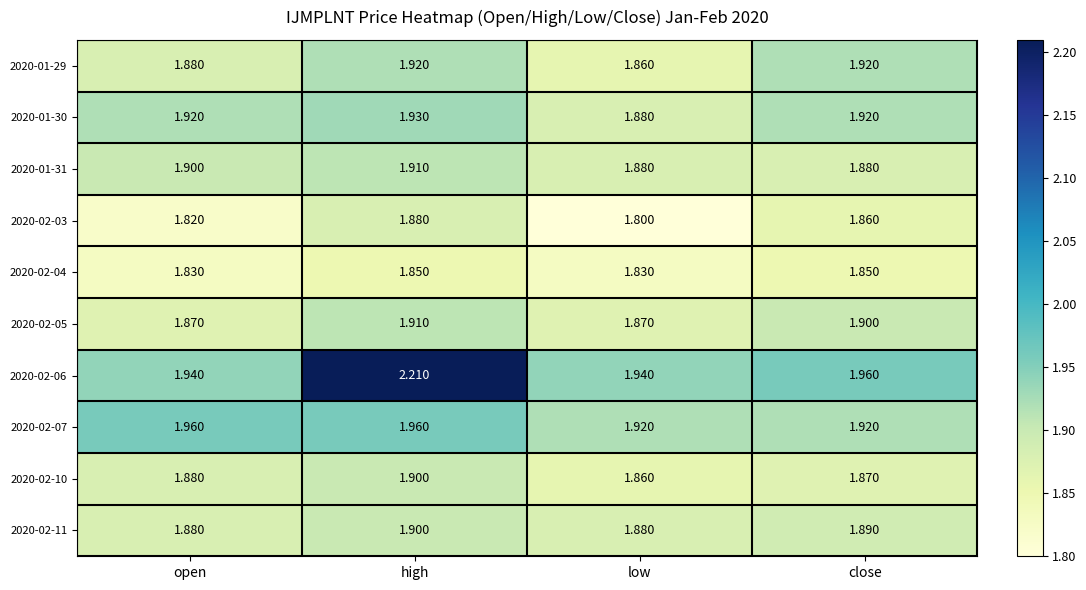

Where is 2020-01-29 nearest to the value 1?

low